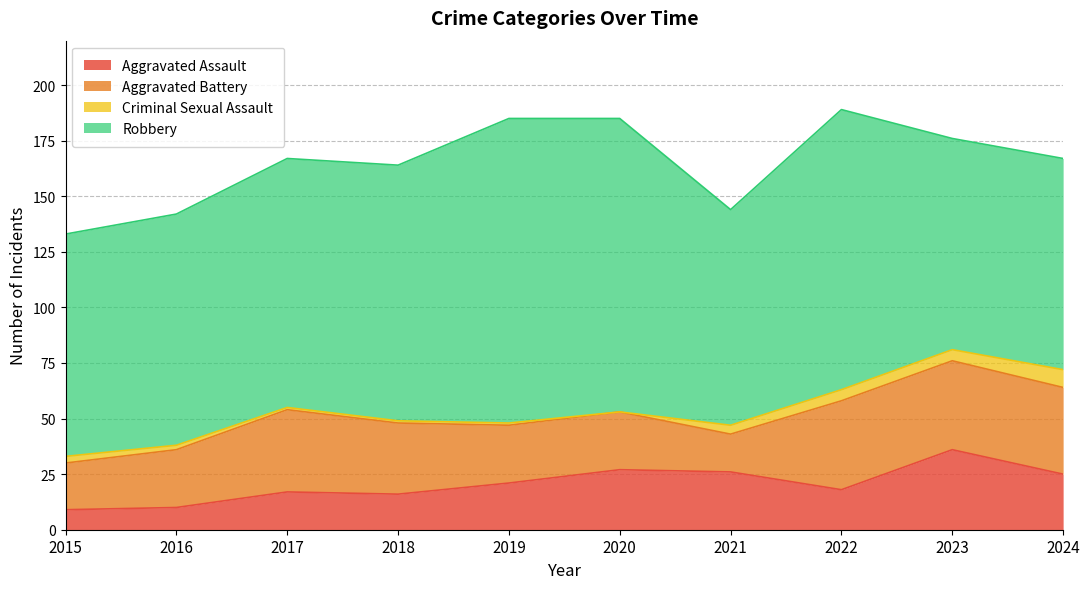

What is the approximate value of Robbery at 2021, to the nearest 5?

95